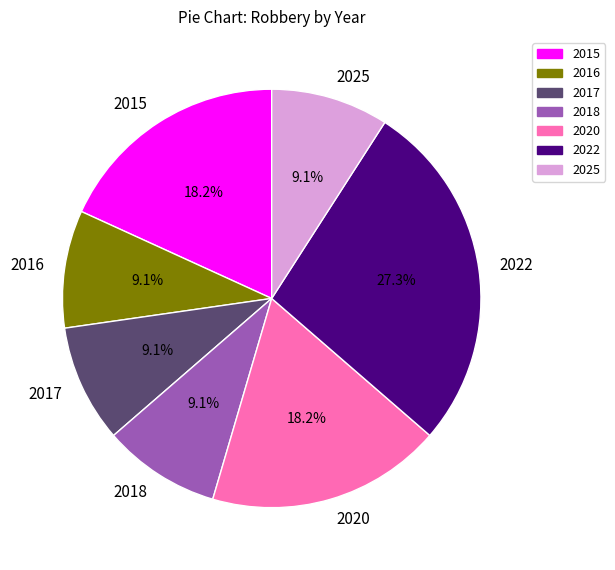

Is it true that 2016 is 1% of the pie?

False